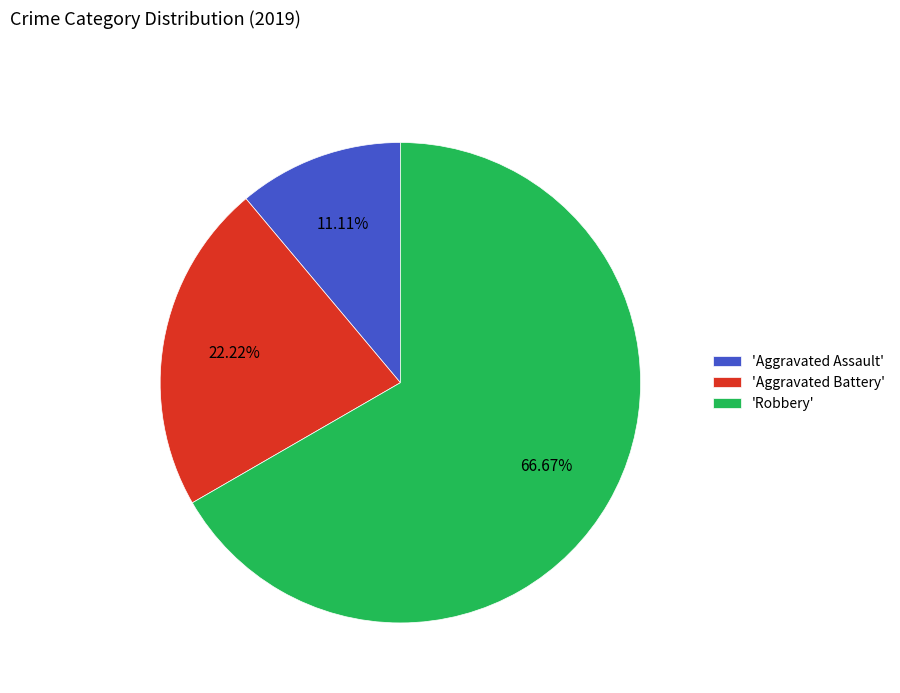

What is the ratio of the value at 'Aggravated Battery' to the value at 'Aggravated Assault'?

2.0